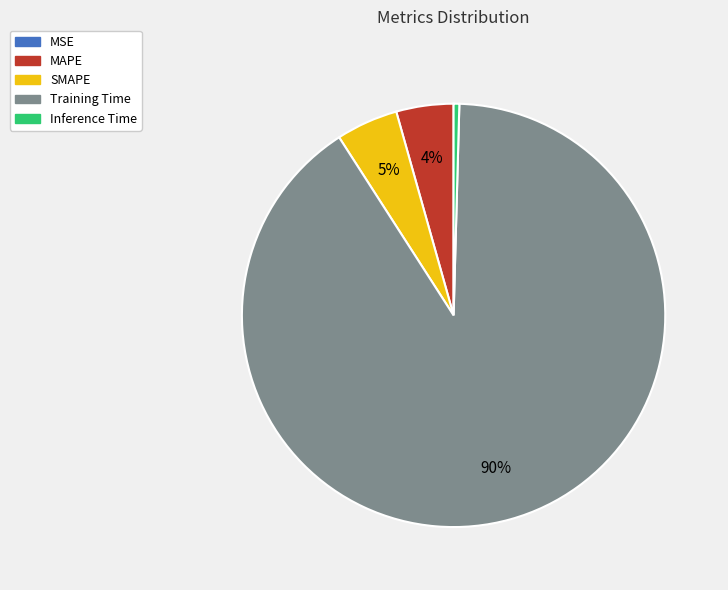

Is it true that MAPE is 4% of the pie?

True